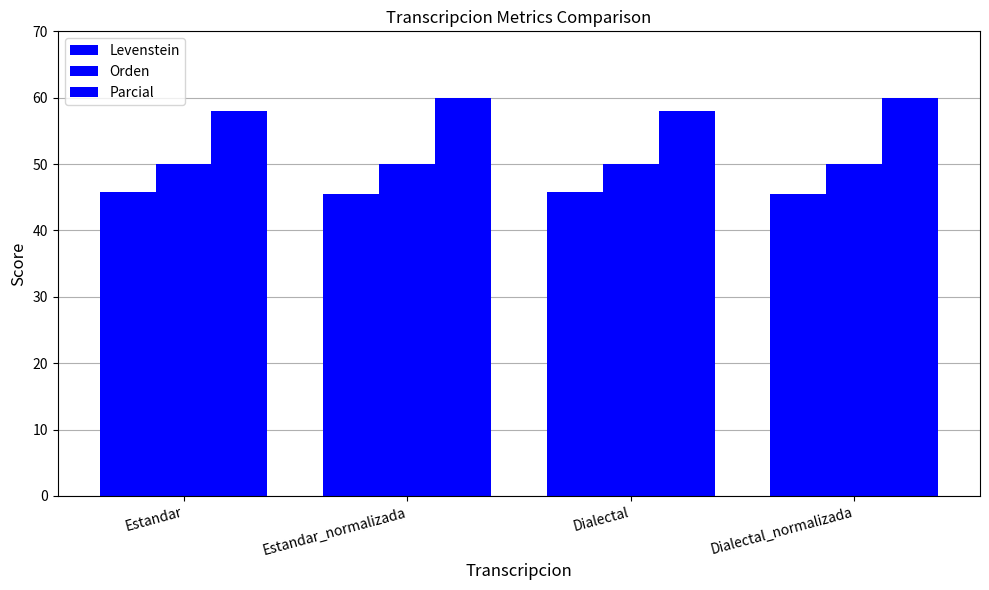

What is the value of the Orden bar at the 4th from the left?

50.0